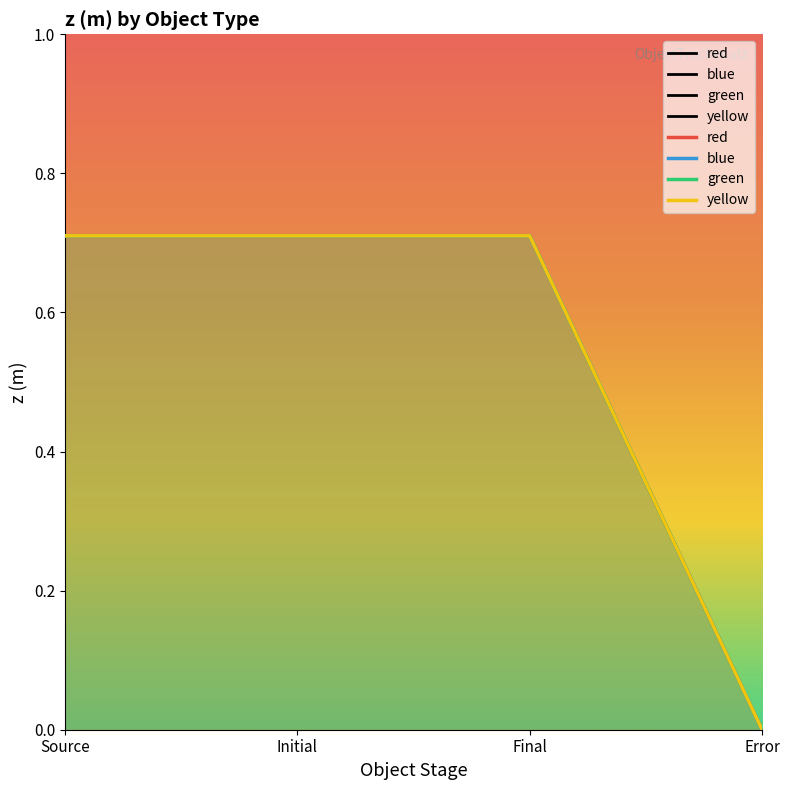

List the labels in order of red value, smallest first.

Error, Initial, Source, Final